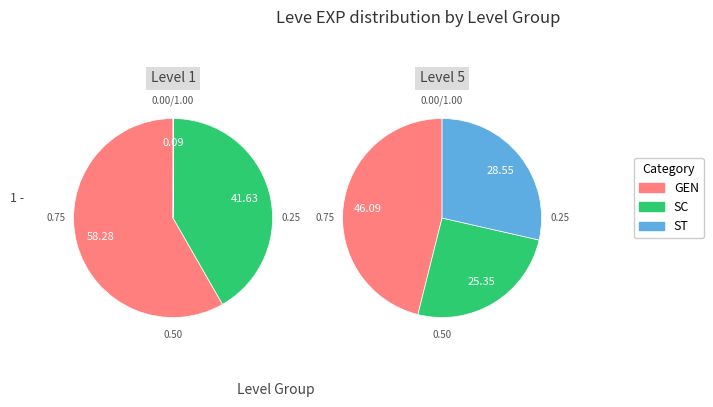

Is it true that 1 is 1% of the pie?

False